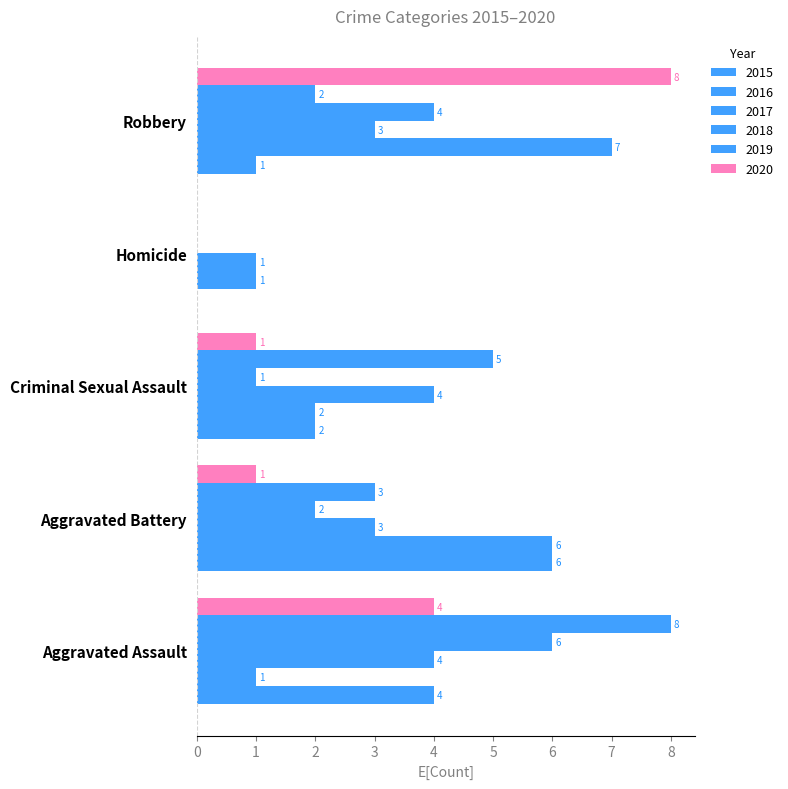

True or false: 2020 has a value of 4 at Aggravated Assault.

True